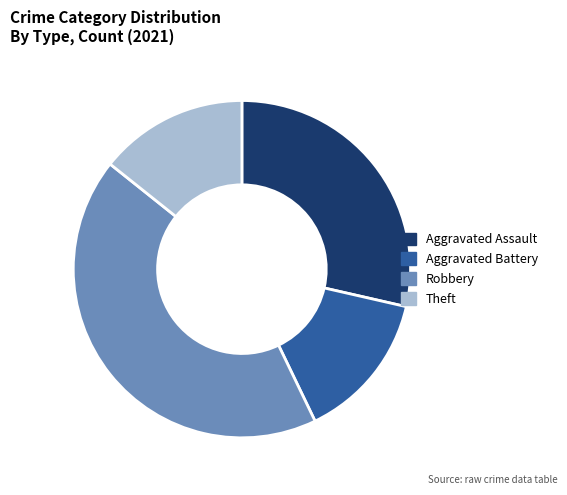

How many slices are in this pie chart?

4